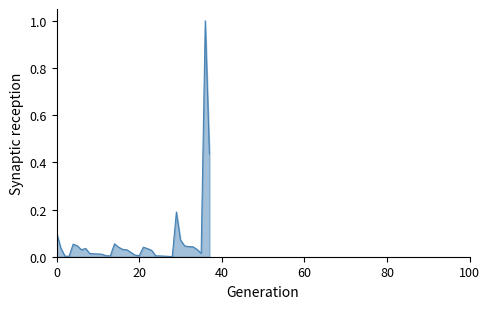

What is the maximum value shown in the chart?

1.0